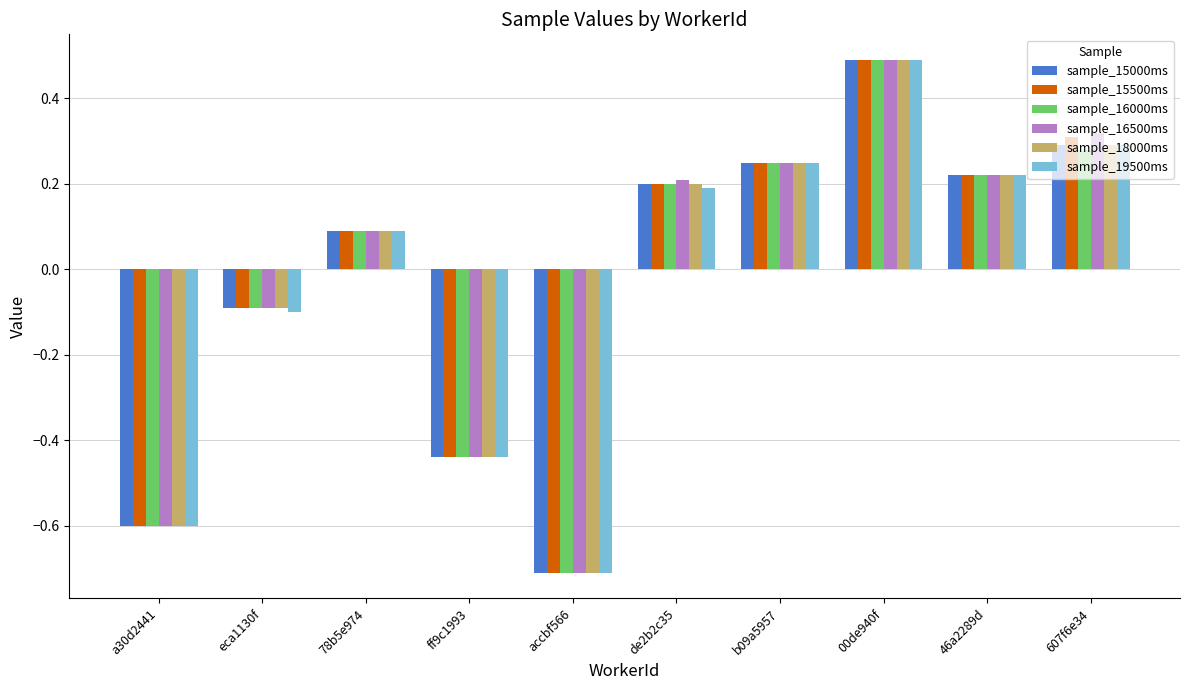

The value of sample_15500ms at b09a5957 is 0.4. True or false?

False